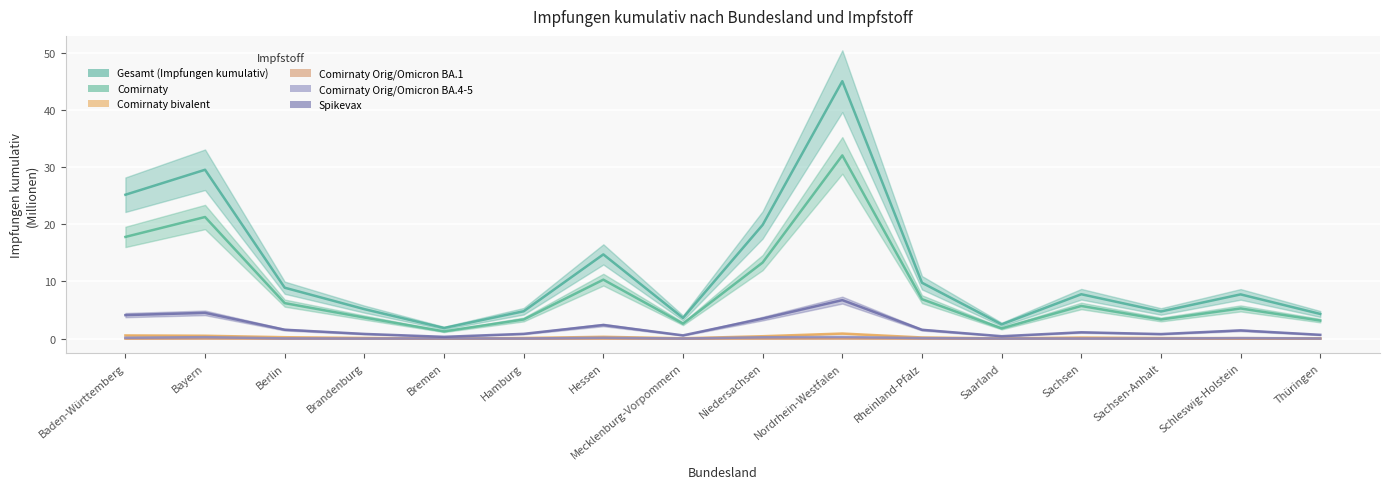

Reading left to right, transcribe all the data shown in this chart.

Gesamt (Impfungen kumulativ): Baden-Württemberg=25.1	Bayern=29.5	Berlin=8.9	Brandenburg=5.2	Bremen=1.9	Hamburg=4.8	Hessen=14.7	Mecklenburg-Vorpommern=3.6	Niedersachsen=19.9	Nordrhein-Westfalen=45.0	Rheinland-Pfalz=9.8	Saarland=2.5	Sachsen=7.8	Sachsen-Anhalt=4.8	Schleswig-Holstein=7.7	Thüringen=4.3
Comirnaty: Baden-Württemberg=17.8	Bayern=21.3	Berlin=6.2	Brandenburg=3.7	Bremen=1.3	Hamburg=3.4	Hessen=10.3	Mecklenburg-Vorpommern=2.6	Niedersachsen=13.3	Nordrhein-Westfalen=32.0	Rheinland-Pfalz=6.9	Saarland=1.8	Sachsen=5.7	Sachsen-Anhalt=3.4	Schleswig-Holstein=5.3	Thüringen=3.2
Comirnaty bivalent: Baden-Württemberg=0.6	Bayern=0.5	Berlin=0.3	Brandenburg=0.1	Bremen=0.0	Hamburg=0.1	Hessen=0.3	Mecklenburg-Vorpommern=0.1	Niedersachsen=0.4	Nordrhein-Westfalen=0.9	Rheinland-Pfalz=0.2	Saarland=0.0	Sachsen=0.2	Sachsen-Anhalt=0.1	Schleswig-Holstein=0.1	Thüringen=0.1
Comirnaty Orig/Omicron BA.1: Baden-Württemberg=0.0	Bayern=0.0	Berlin=0.0	Brandenburg=0.0	Bremen=0.0	Hamburg=0.0	Hessen=0.0	Mecklenburg-Vorpommern=0.0	Niedersachsen=0.0	Nordrhein-Westfalen=0.0	Rheinland-Pfalz=0.0	Saarland=0.0	Sachsen=0.0	Sachsen-Anhalt=0.0	Schleswig-Holstein=0.0	Thüringen=0.0
Comirnaty Orig/Omicron BA.4-5: Baden-Württemberg=0.2	Bayern=0.3	Berlin=0.0	Brandenburg=0.0	Bremen=0.0	Hamburg=0.0	Hessen=0.2	Mecklenburg-Vorpommern=0.0	Niedersachsen=0.2	Nordrhein-Westfalen=0.3	Rheinland-Pfalz=0.1	Saarland=0.0	Sachsen=0.0	Sachsen-Anhalt=0.0	Schleswig-Holstein=0.1	Thüringen=0.0
Spikevax: Baden-Württemberg=4.1	Bayern=4.5	Berlin=1.6	Brandenburg=0.8	Bremen=0.3	Hamburg=0.8	Hessen=2.4	Mecklenburg-Vorpommern=0.6	Niedersachsen=3.5	Nordrhein-Westfalen=6.7	Rheinland-Pfalz=1.5	Saarland=0.4	Sachsen=1.1	Sachsen-Anhalt=0.8	Schleswig-Holstein=1.4	Thüringen=0.7